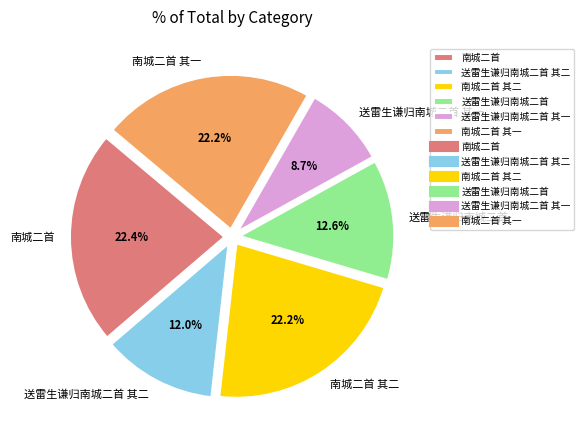

To the nearest percent, what percentage of the pie is 南城二首 其二?

22%